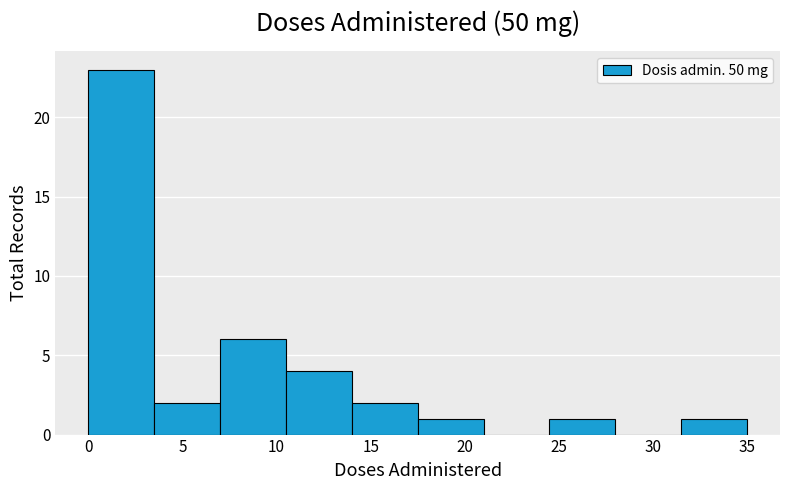

Reading left to right, transcribe this chart: for each bar, give the range it covers on the x-axis and its height. The values are not printed on the chart, so give them approximately, as read against the axis.

0.0 to 3.5: 23
3.5 to 7.0: 2
7.0 to 10.5: 6
10.5 to 14.0: 4
14.0 to 17.5: 2
17.5 to 21.0: 1
21.0 to 24.5: 0
24.5 to 28.0: 1
28.0 to 31.5: 0
31.5 to 35.0: 1